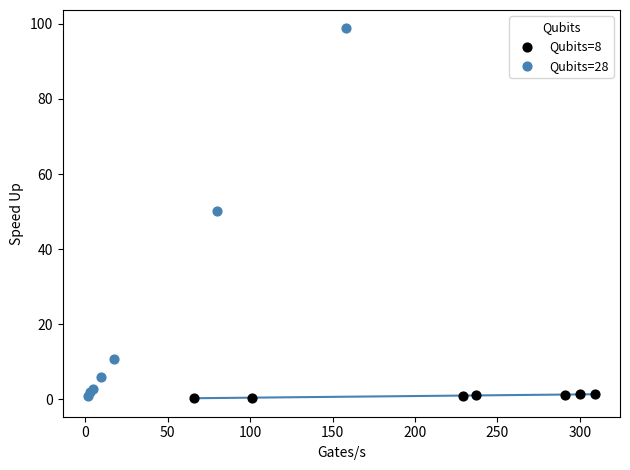

Which series has the widest spread of Y values?

Qubits=28